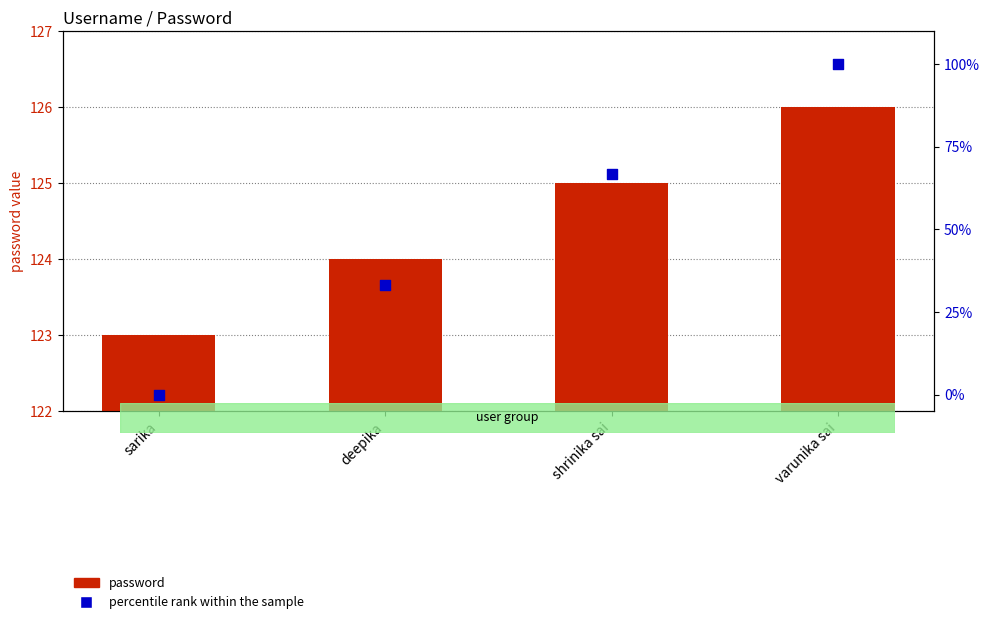

Is the value of password at deepika greater than the value of percentile rank within the sample at shrinika sai?

Yes